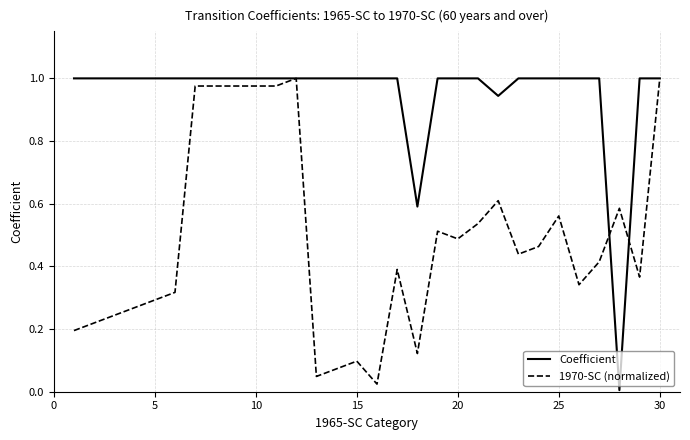

Which series has the largest total across all categories?

Coefficient